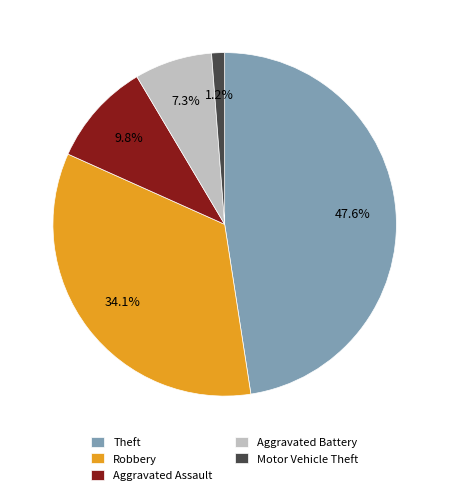

Rank the categories by value from lowest to highest.

Motor Vehicle Theft, Aggravated Battery, Aggravated Assault, Robbery, Theft